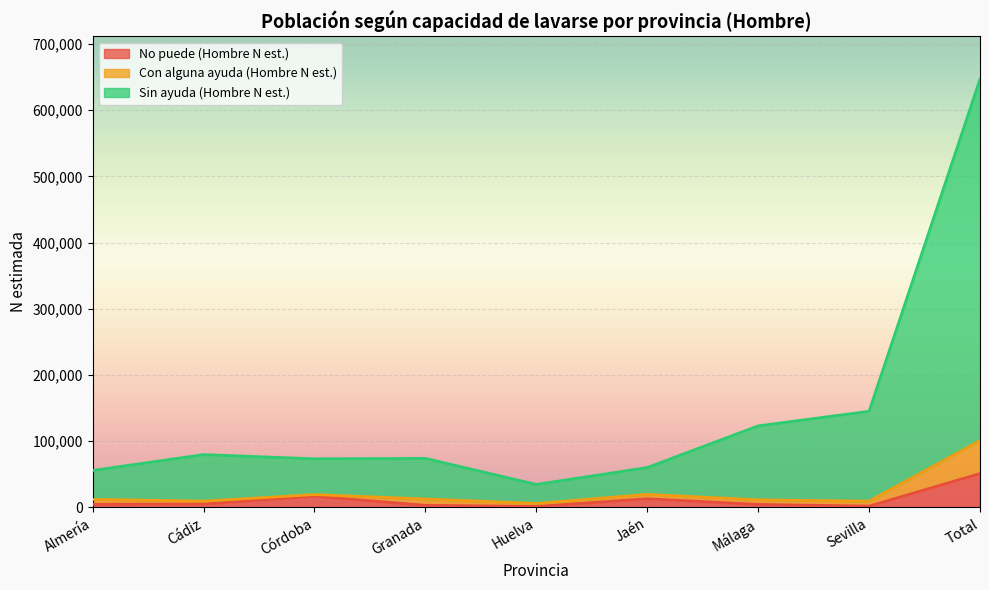

Is it true that No puede (Hombre N est.) equals 1490 at Huelva?

True